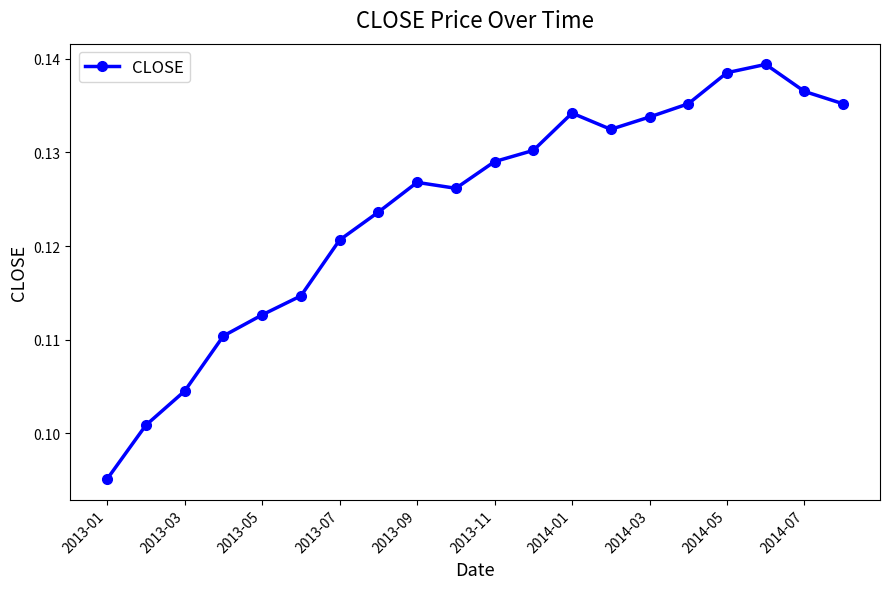

How many lines are shown in the chart?

1